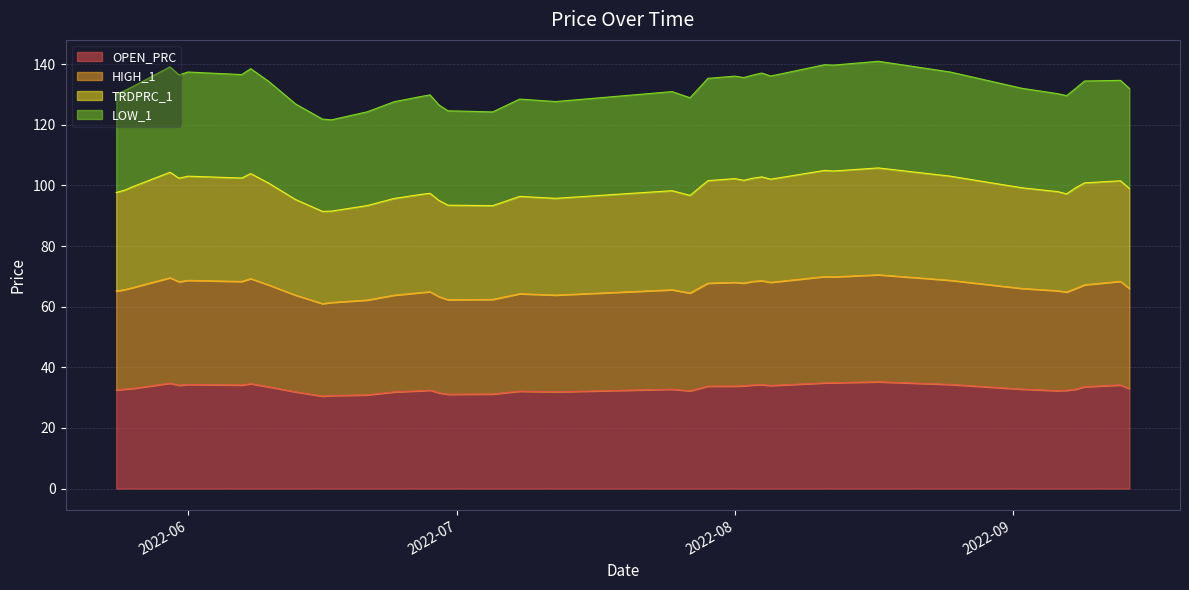

Is the value of LOW_1 at 2022-07-29 greater than the value of OPEN_PRC at 2022-08-11?

Yes